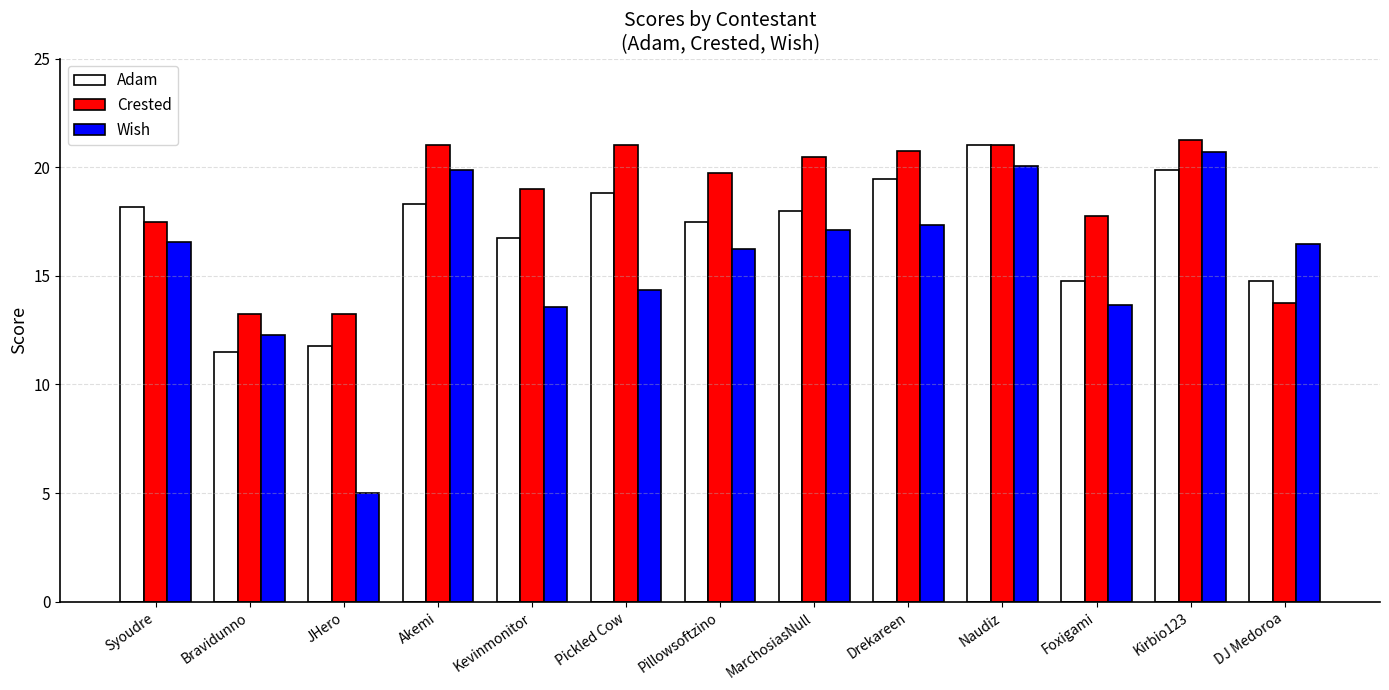

Is the value of Adam at Kirbio123 greater than the value of Wish at Pickled Cow?

Yes